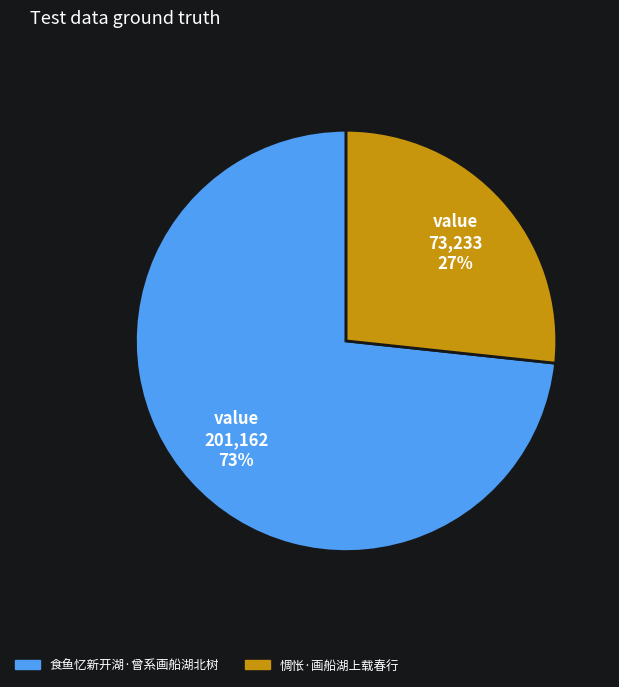

Between 食鱼忆新开湖·曾系画船湖北树 and 惆怅·画船湖上载春行, which is larger?

食鱼忆新开湖·曾系画船湖北树